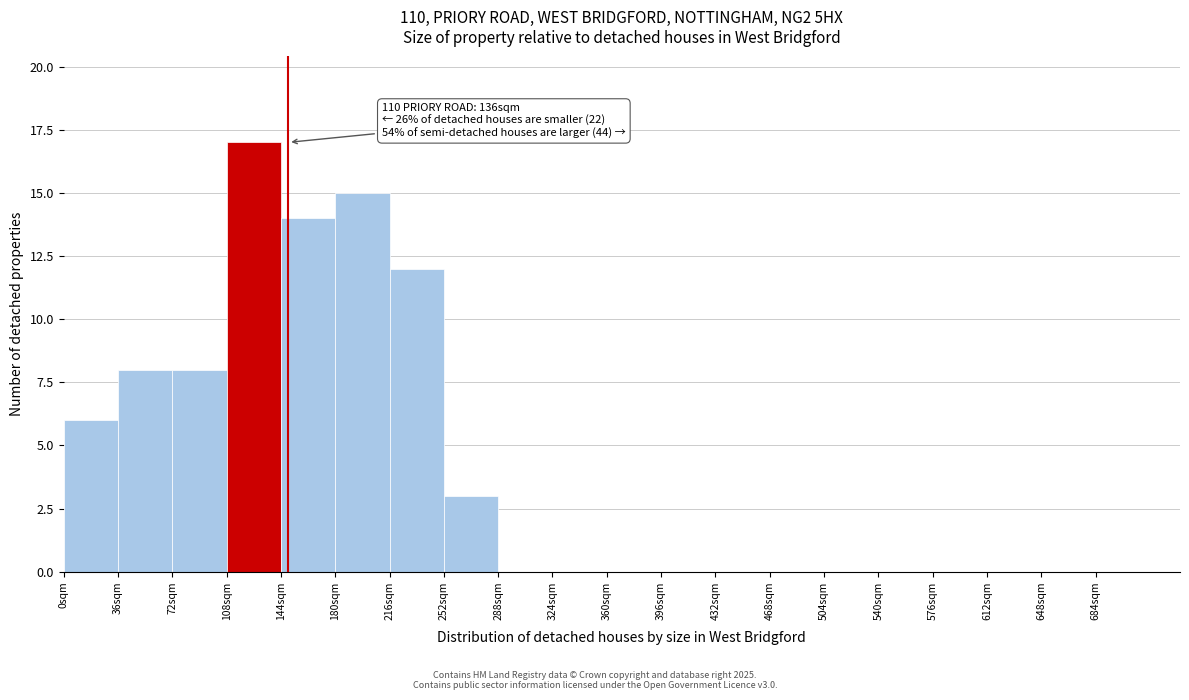

Which range on the x-axis has the tallest bar?

108 to 144